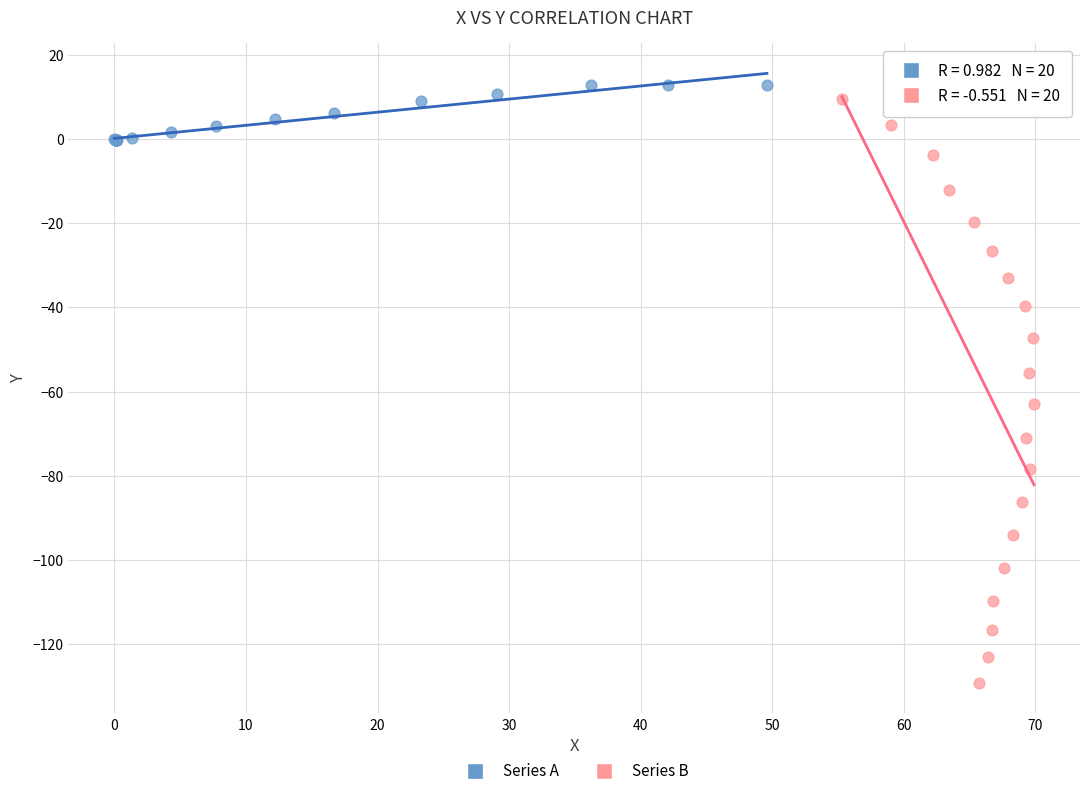

Which series has the largest Y range (max minus min)?

Series B